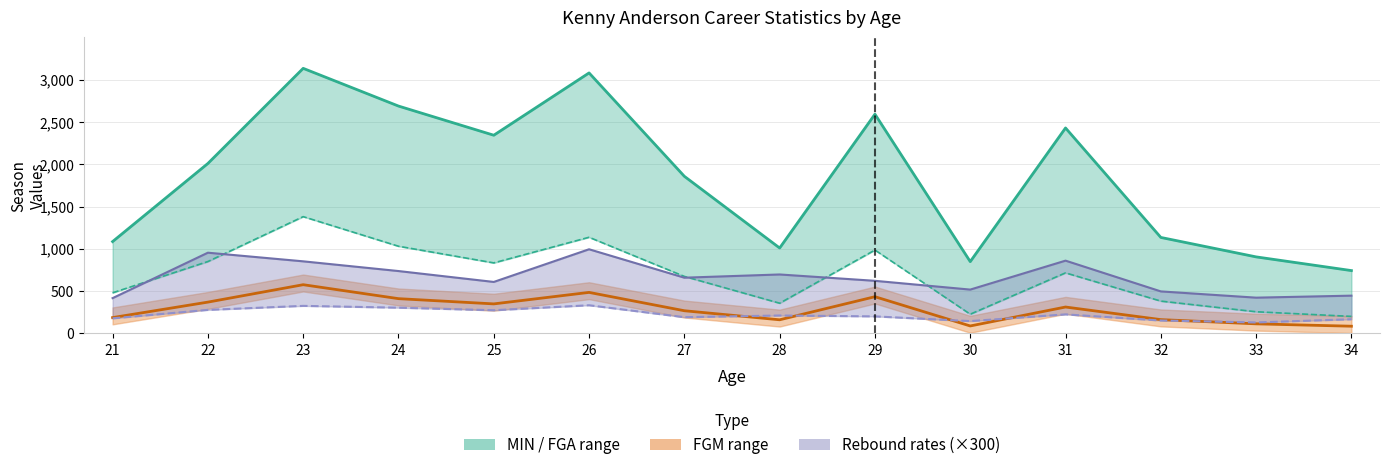

Which series has the widest spread of values?

MIN